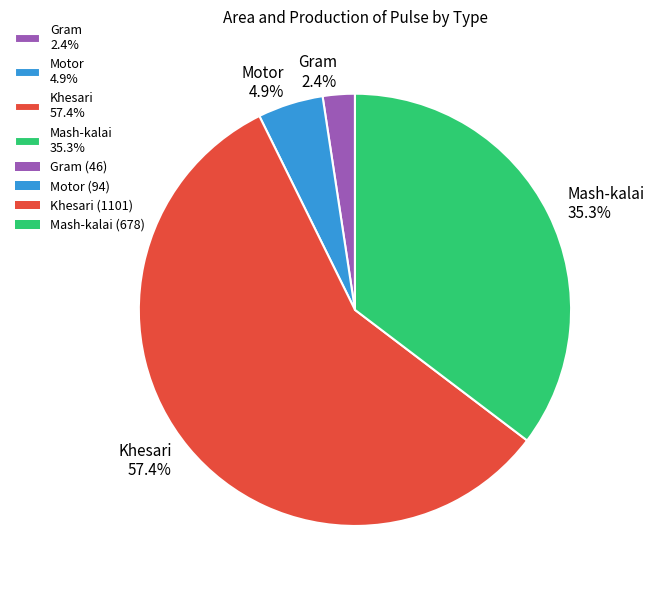

How much of the chart is everything except Mash-kalai?

64.7%